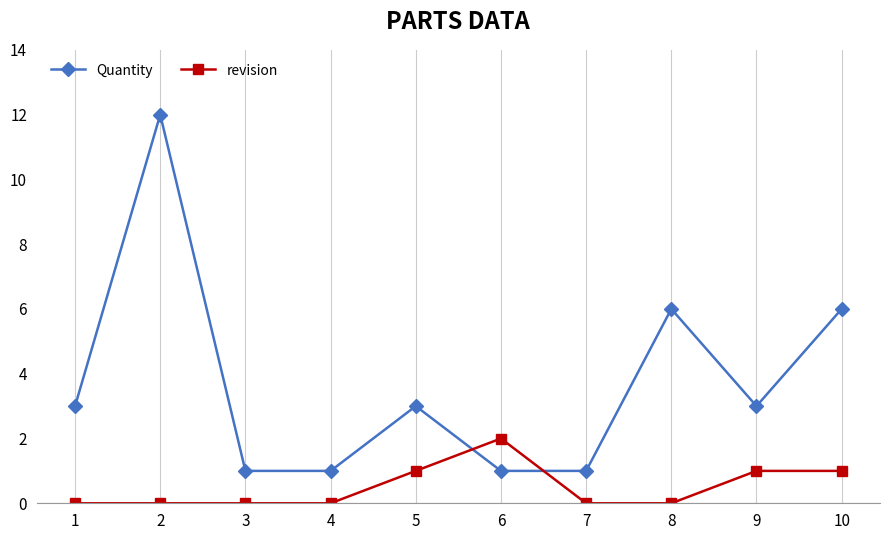

Is this an area chart (filled region under the line)?

No